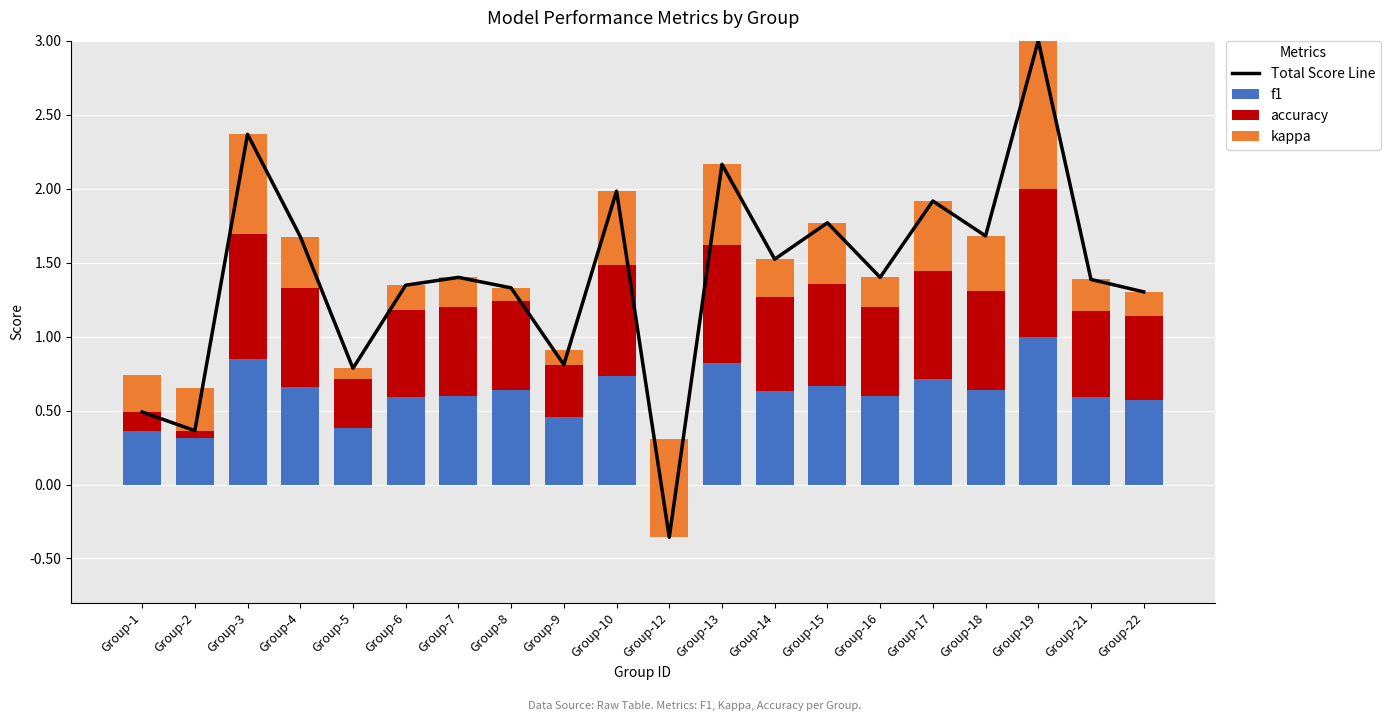

What are all the series names shown in the legend?

Total Score Line, f1, accuracy, kappa